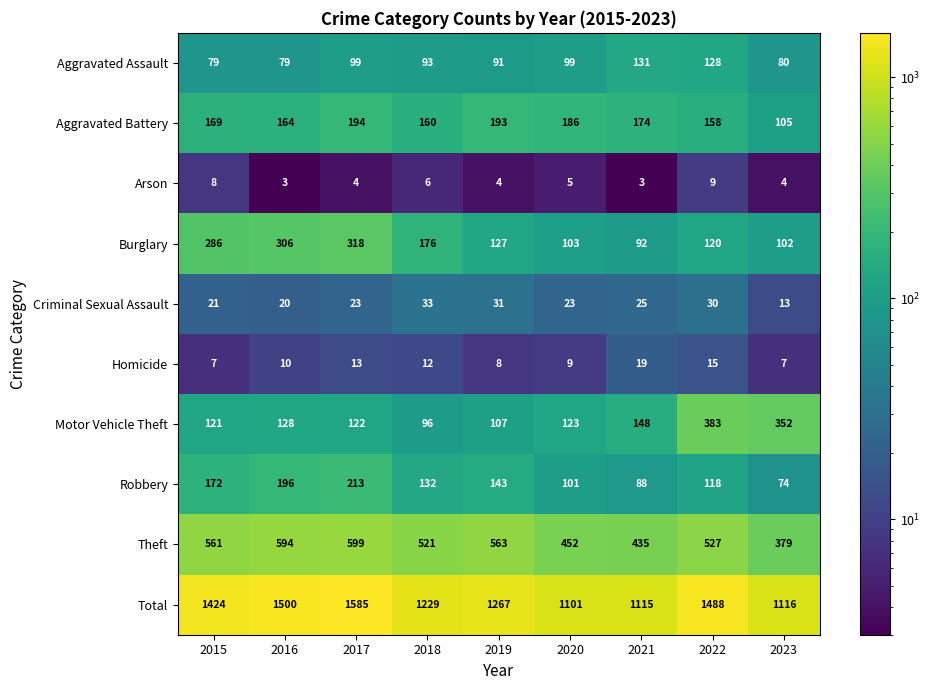

What is the lowest value of the Arson series?

3